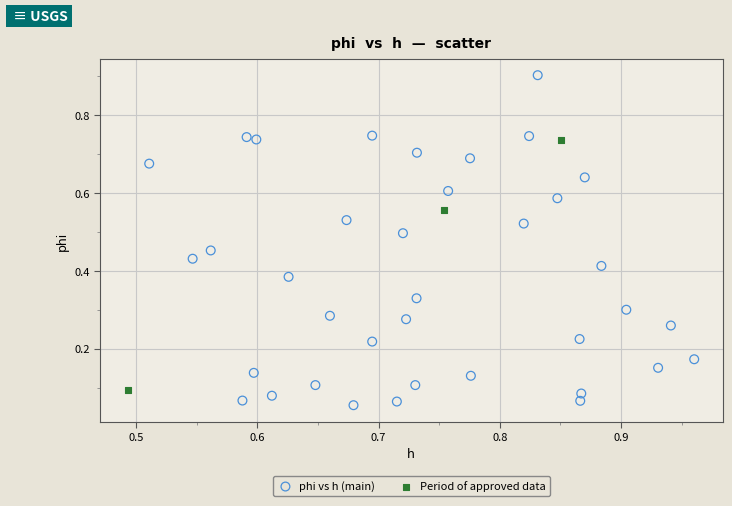

Which series has the widest spread of Y values?

phi vs h (main)